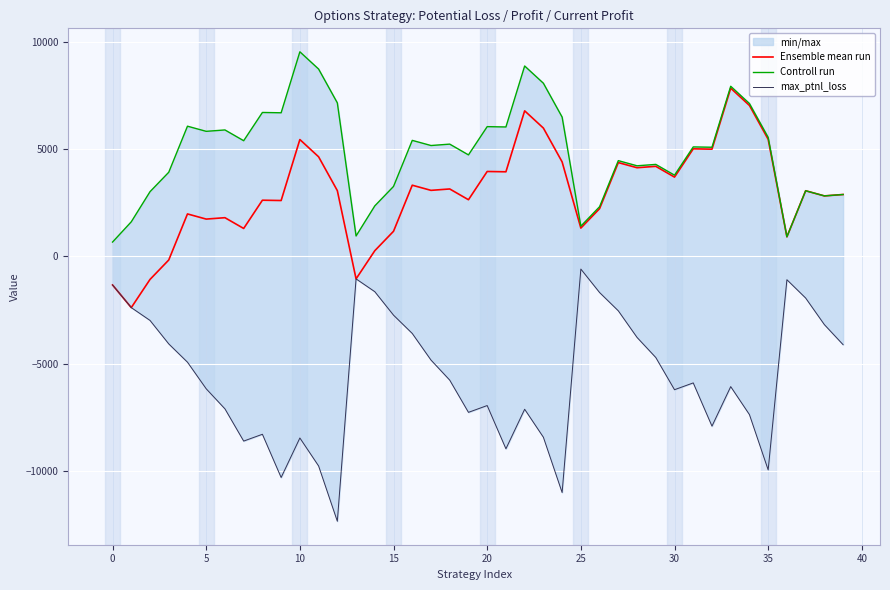

Does the chart display data point markers on the line(s)?

No